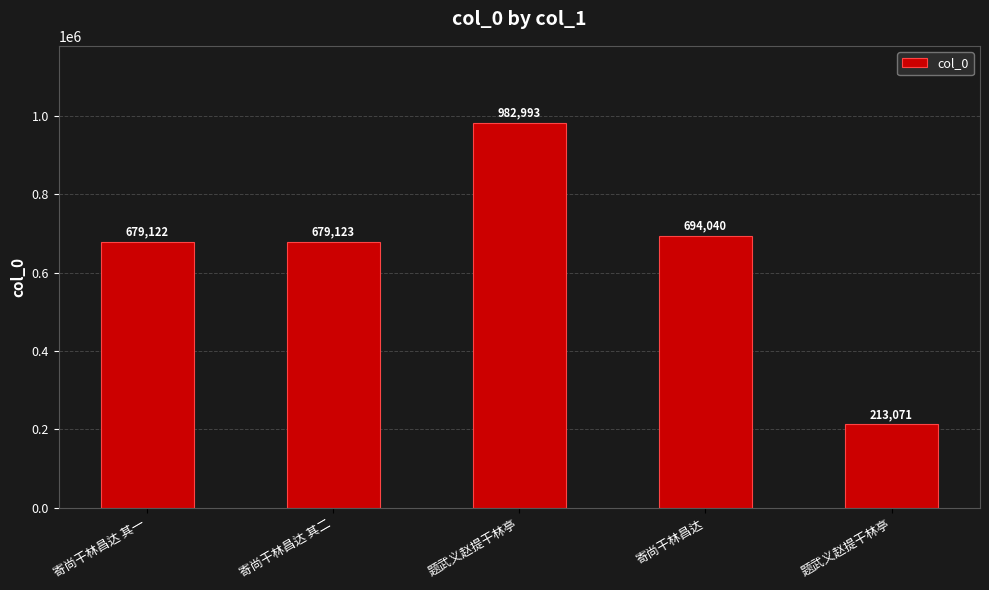

Between 寄尚干林昌达 其一 and 寄尚干林昌达, which is larger?

寄尚干林昌达